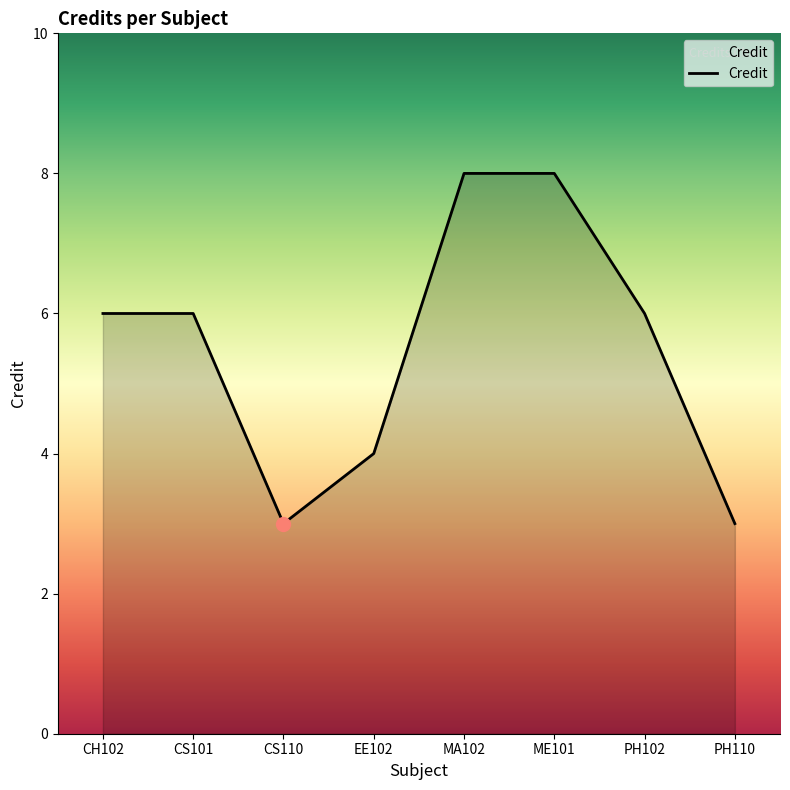

Does the chart display data point markers on the line(s)?

No